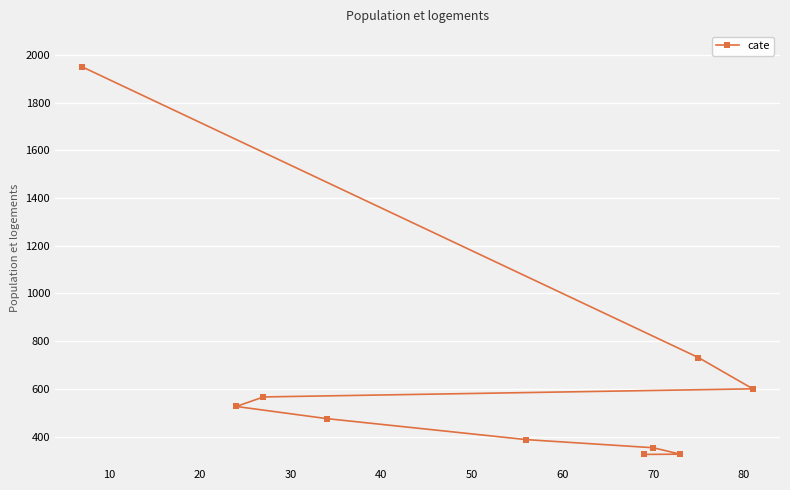

What is the difference between the second highest and second lowest values?

405